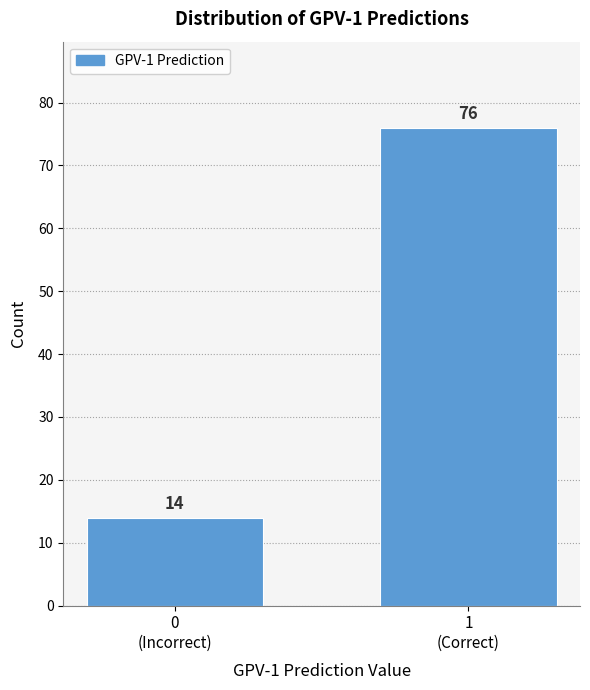

Reading left to right, what are all the values shown in this chart?

14	76